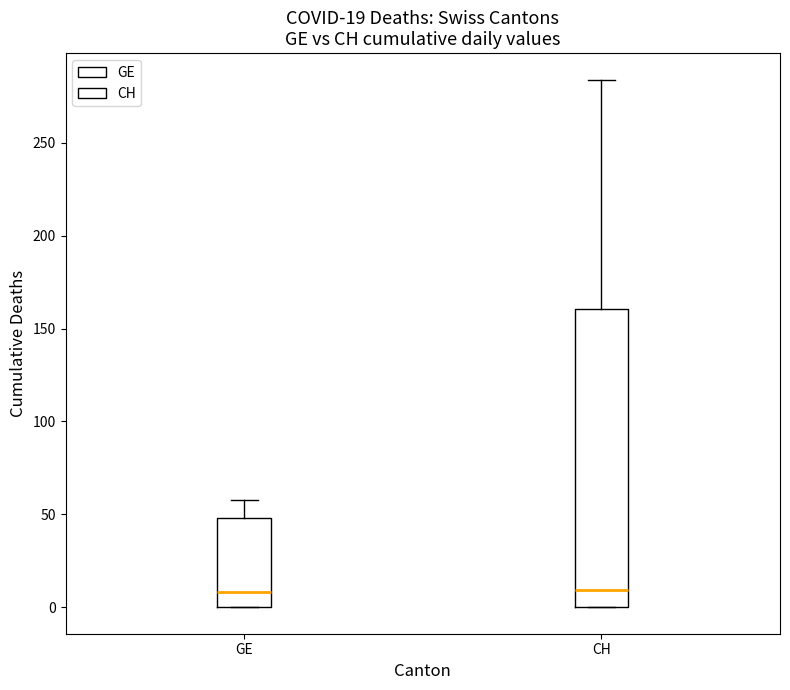

Which box is the tallest, from its lower edge to its upper edge?

CH